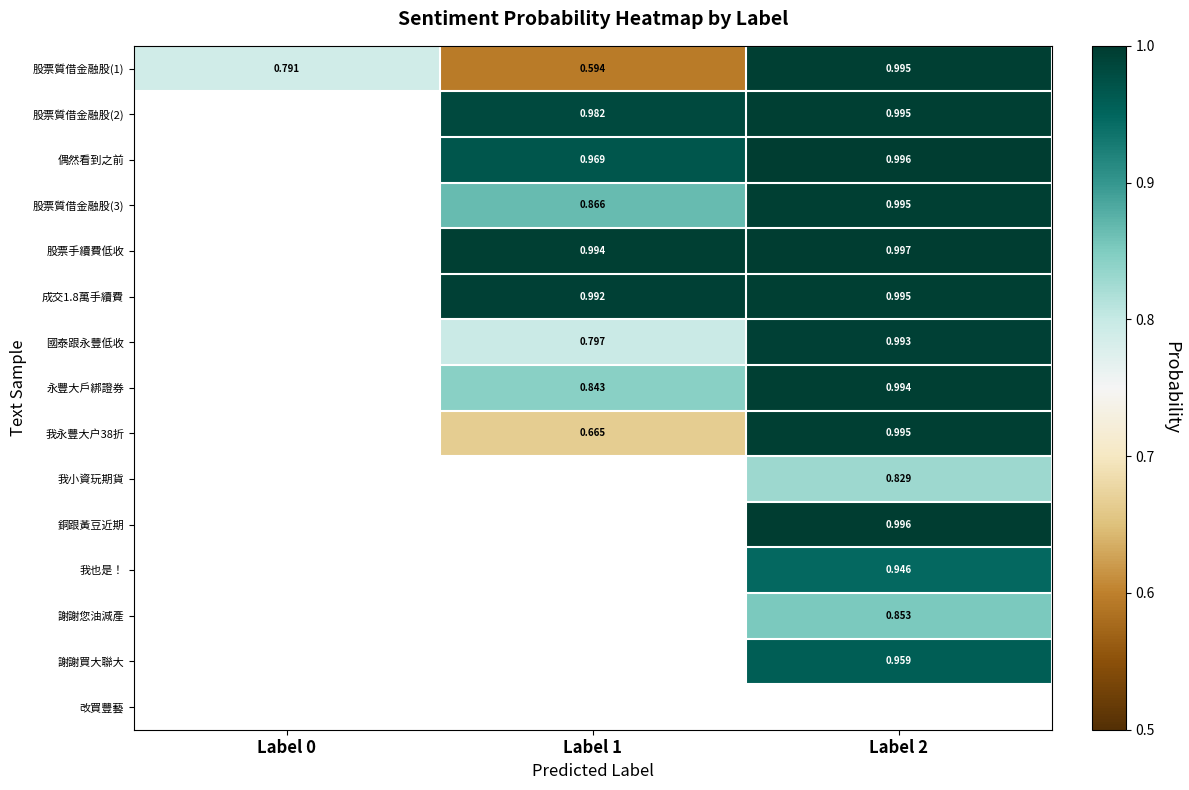

Where is 成交1.8萬手續費 nearest to the value 0?

Label 0